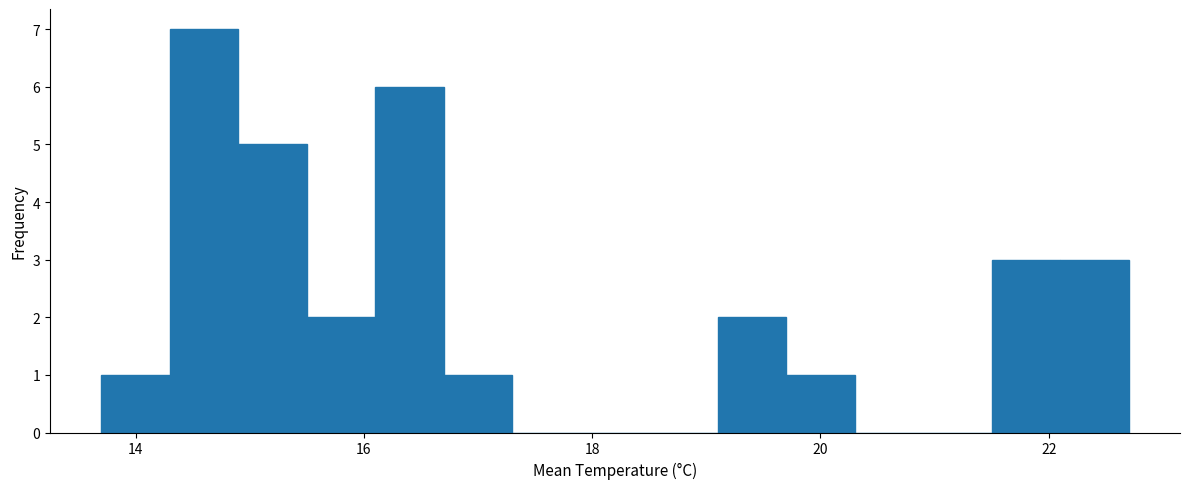

Read against the x-axis, roughly where is the centre of the tallest bar?

14.6